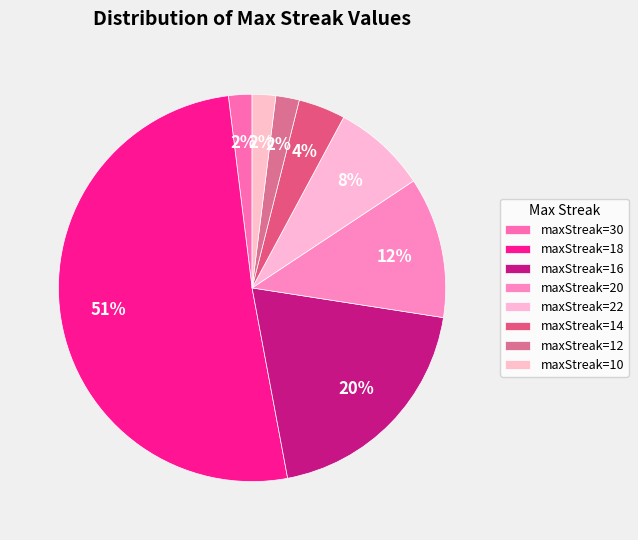

How many slices are in this pie chart?

8